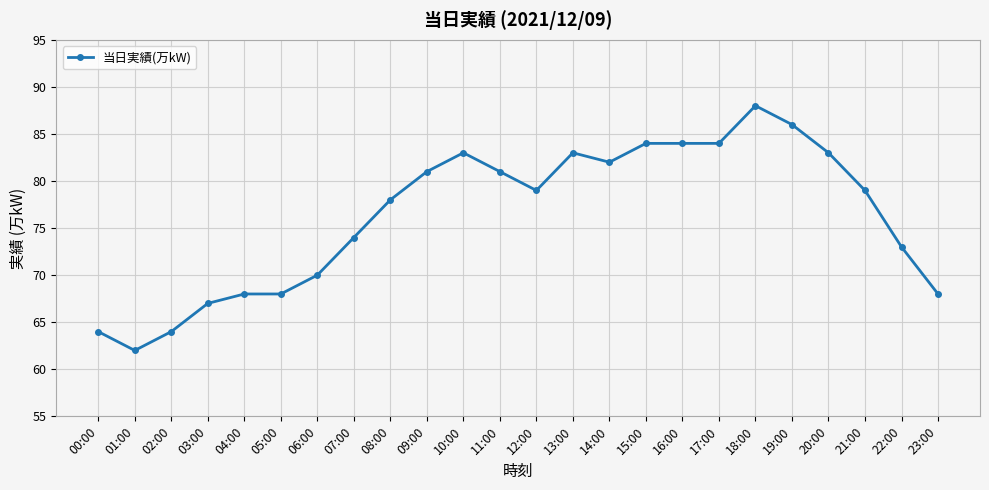

What is the greatest value displayed?

88